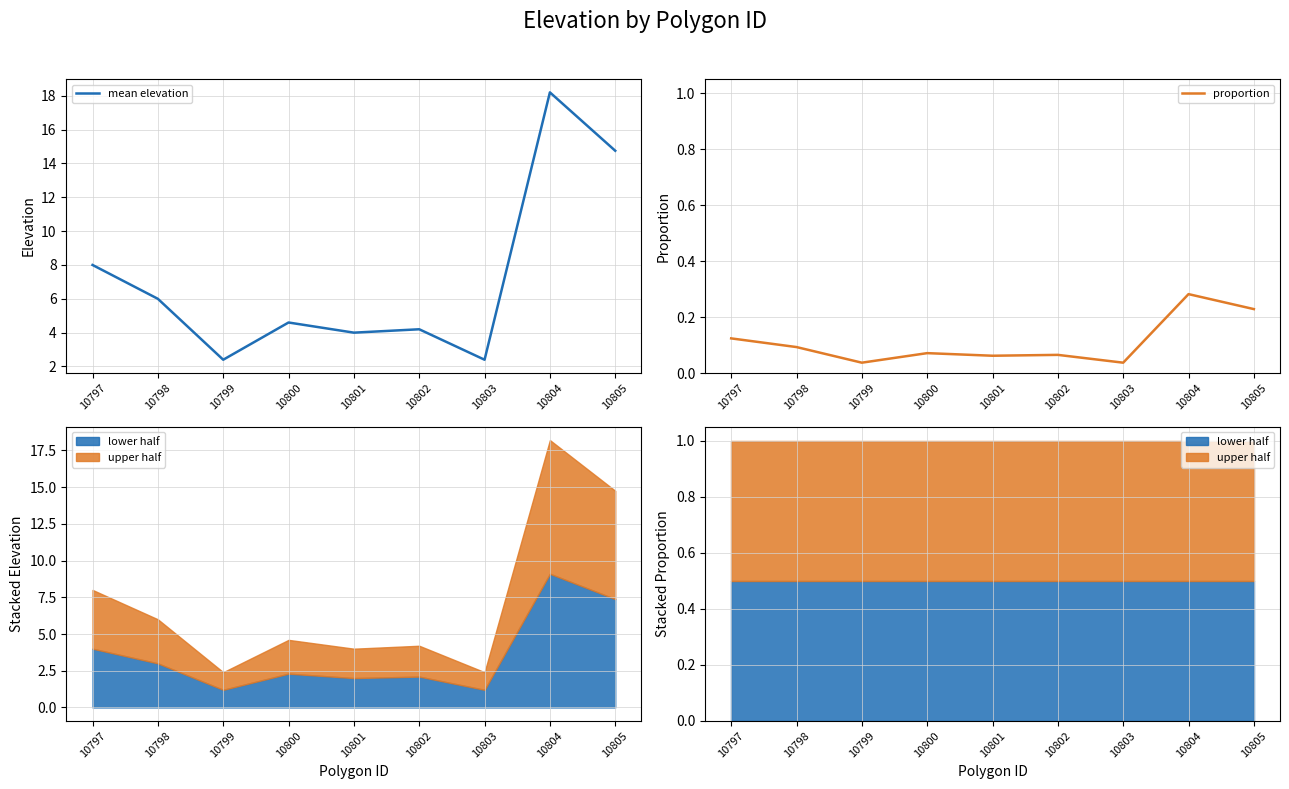

What is the difference between the mean elevation values at 10802 and 10799?

1.8